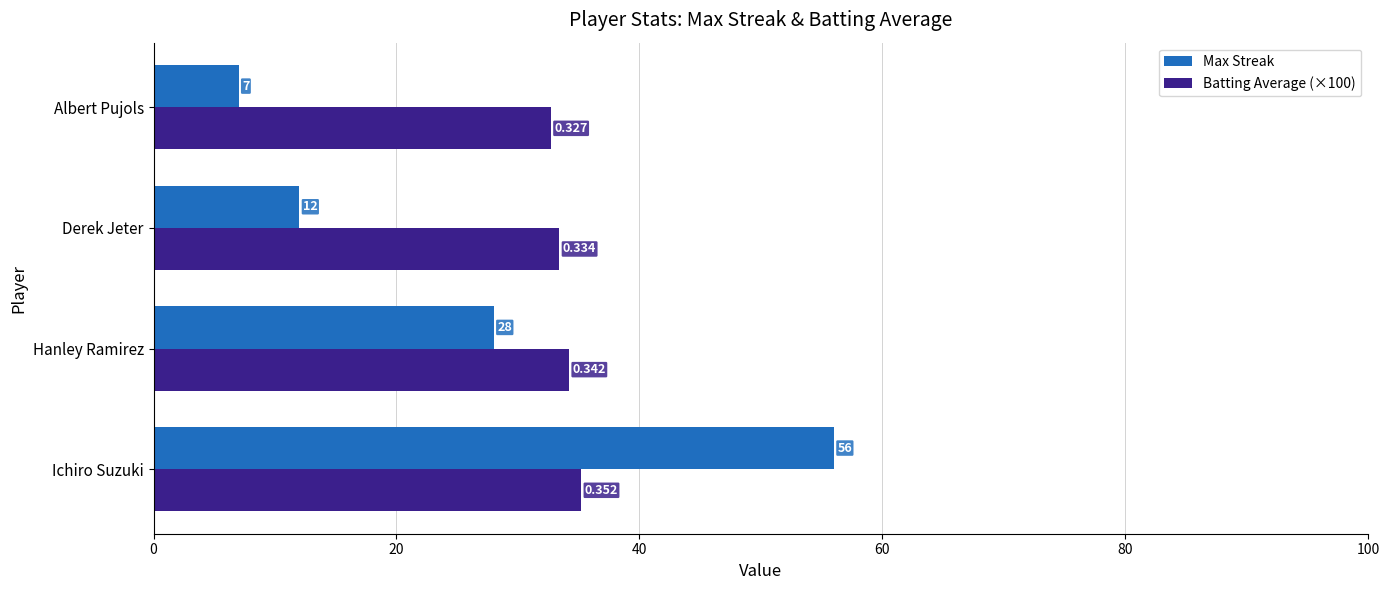

Which category has the highest value in the Max Streak series?

Ichiro Suzuki